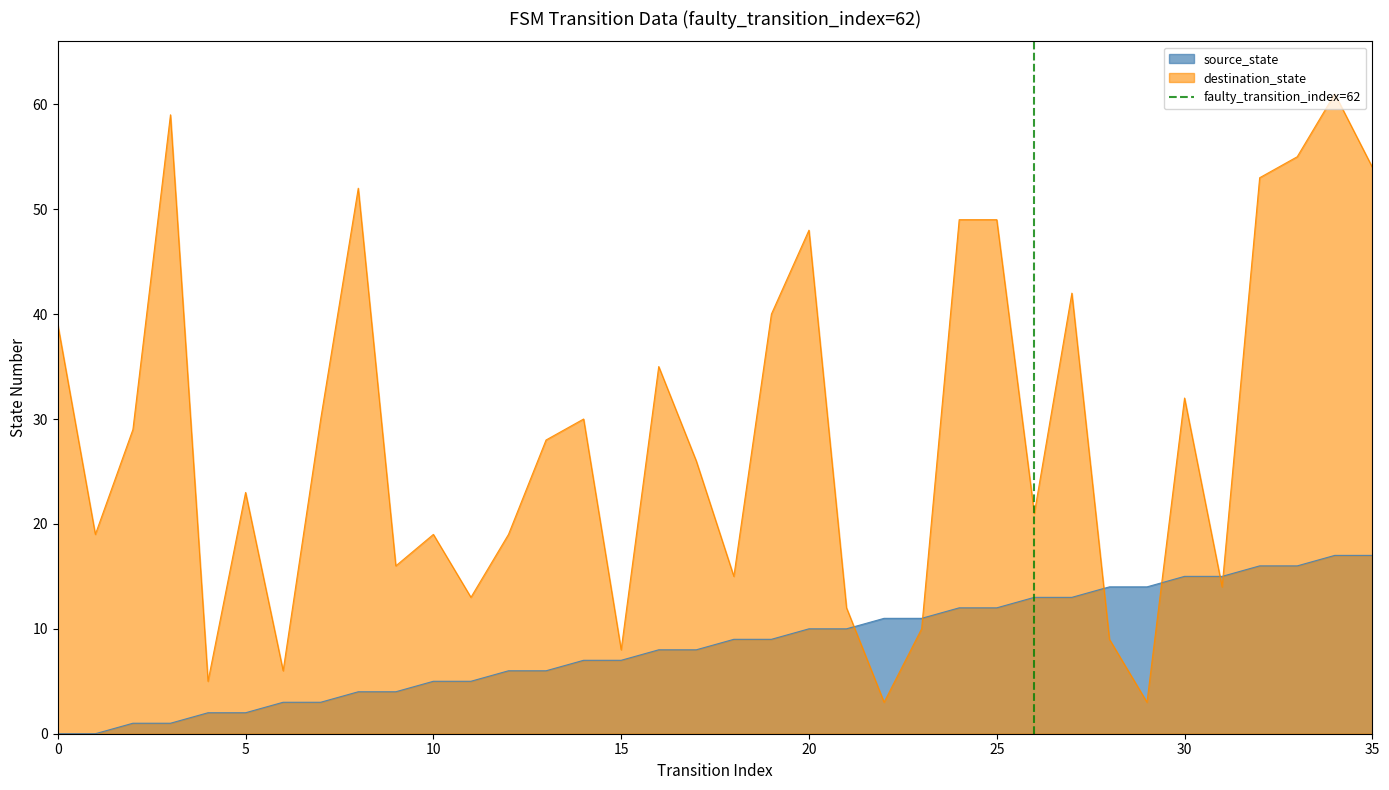

True or false: destination_state and source_state intersect in this chart.

True